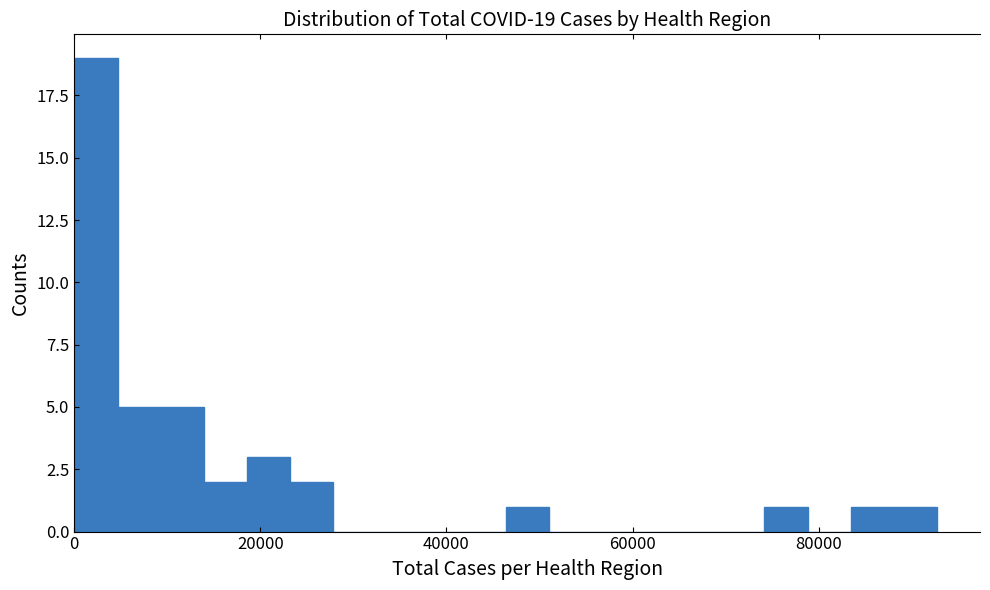

Around what value on the x-axis is the tallest bar? Give the approximate position of its centre, as read against the axis.

2000